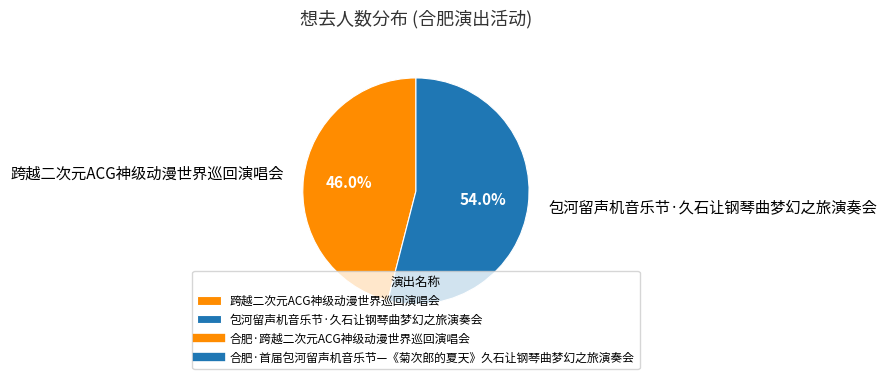

Does 包河留声机音乐节·久石让钢琴曲梦幻之旅演奏会 account for over 50% of the chart?

Yes